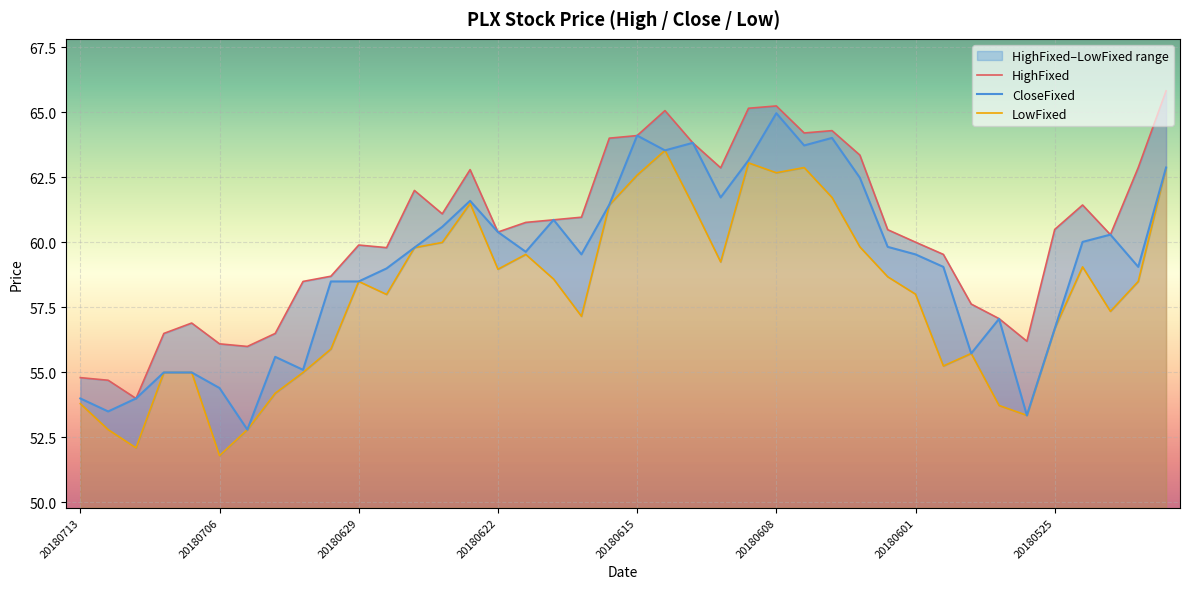

What is the average value of the HighFixed series?

60.4